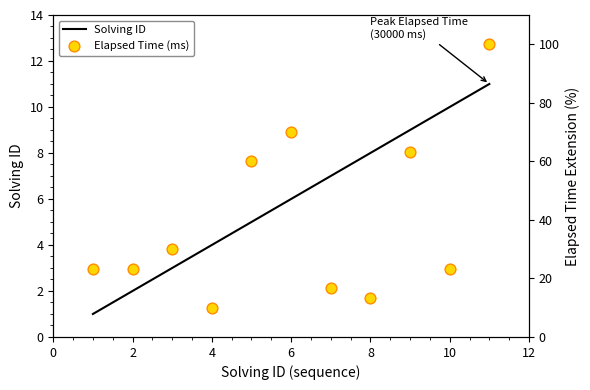

What is the maximum value for Solving ID?

11